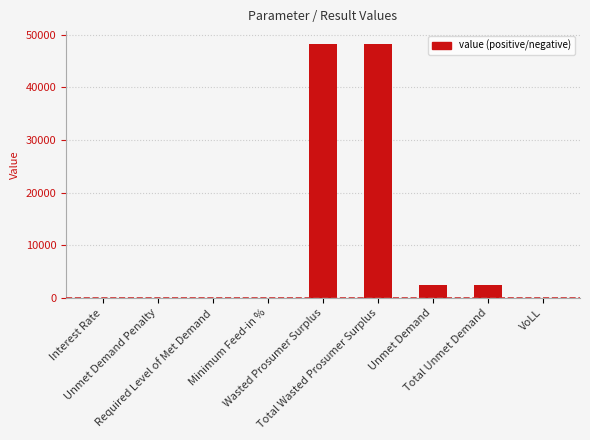

What is the maximum value shown in the chart?

48299.9